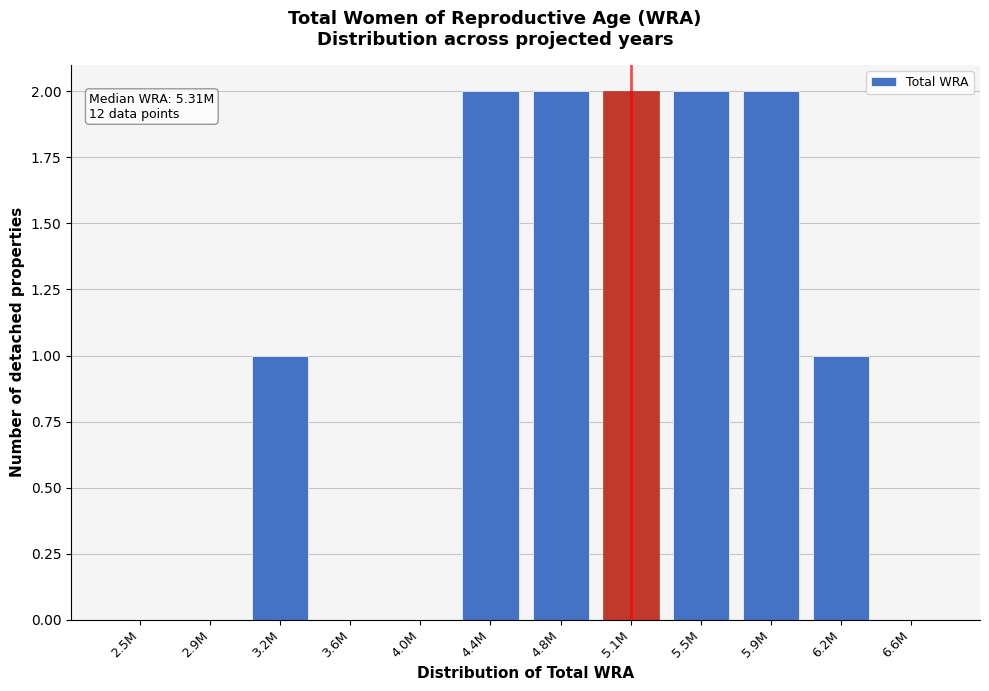

Reading right to left, list all the values displayed in this chart.

6.6M=0	6.2M=1	5.9M=2	5.5M=2	5.1M=2	4.8M=2	4.4M=2	4.0M=0	3.6M=0	3.2M=1	2.9M=0	2.5M=0